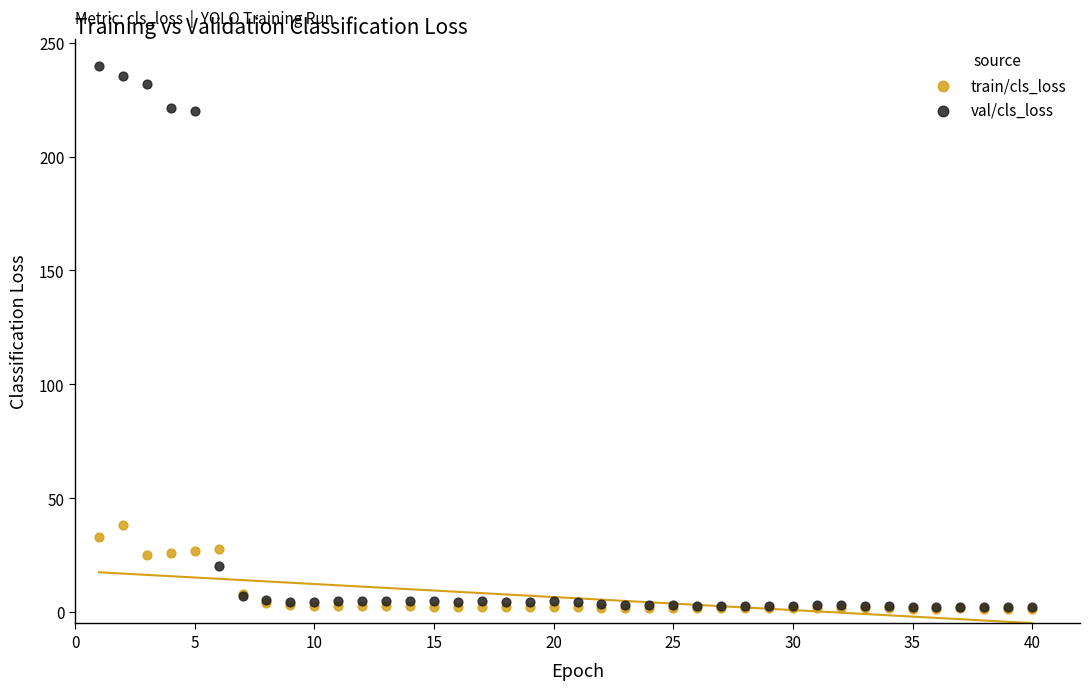

Across all series, what Y value is closest to 120?

38.2